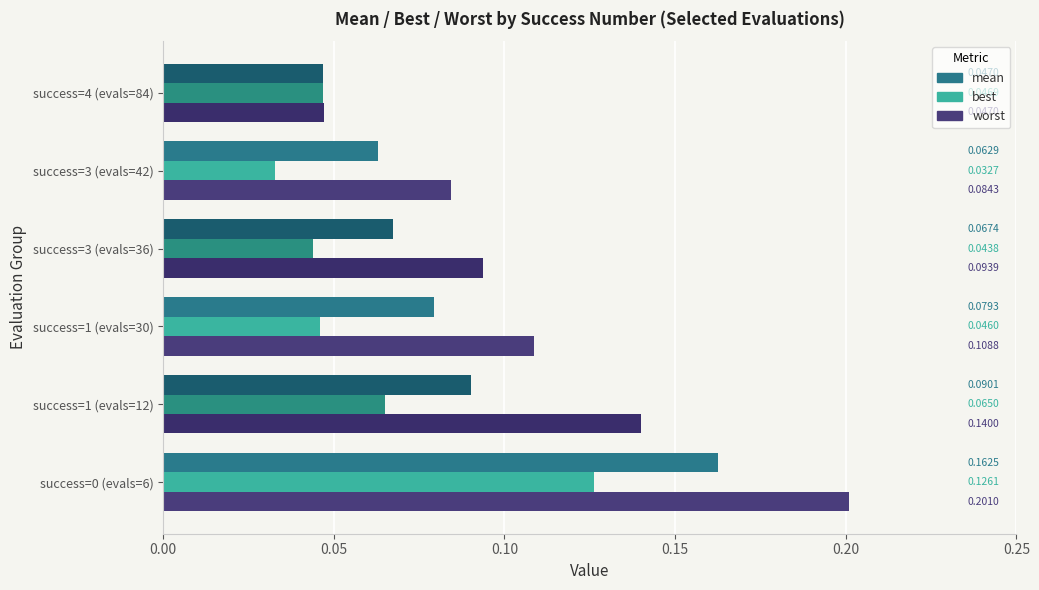

What is the sum of all mean values?

0.5